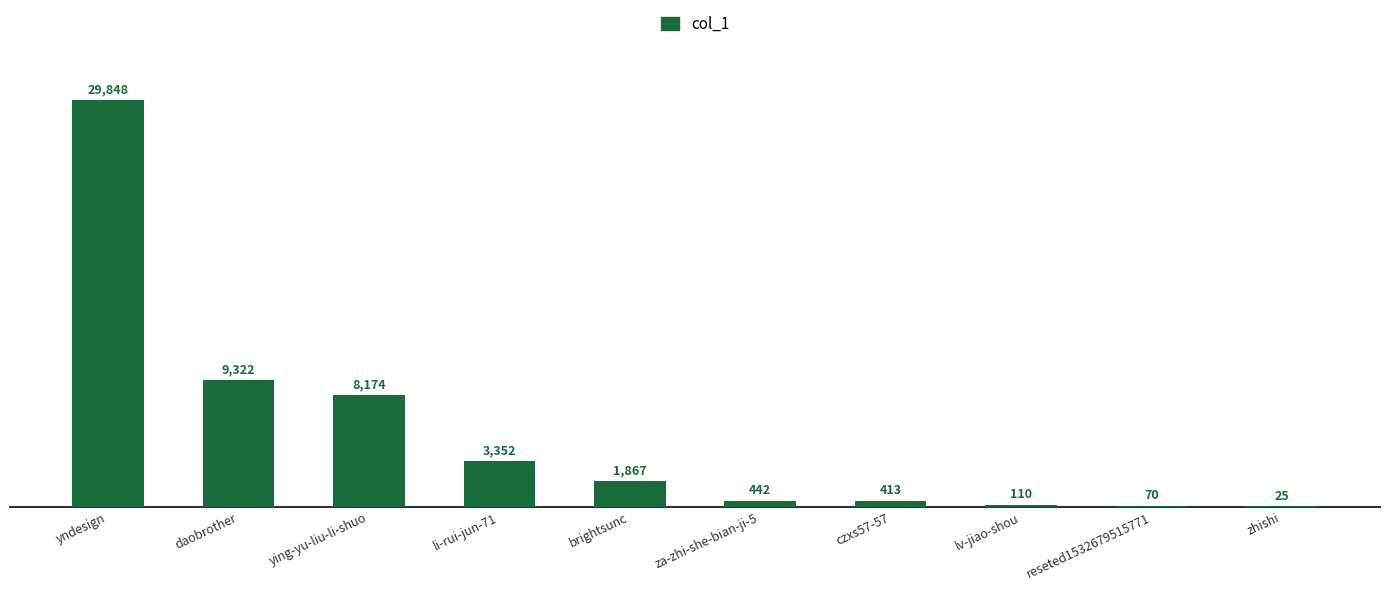

What is the sum of all values?

53623